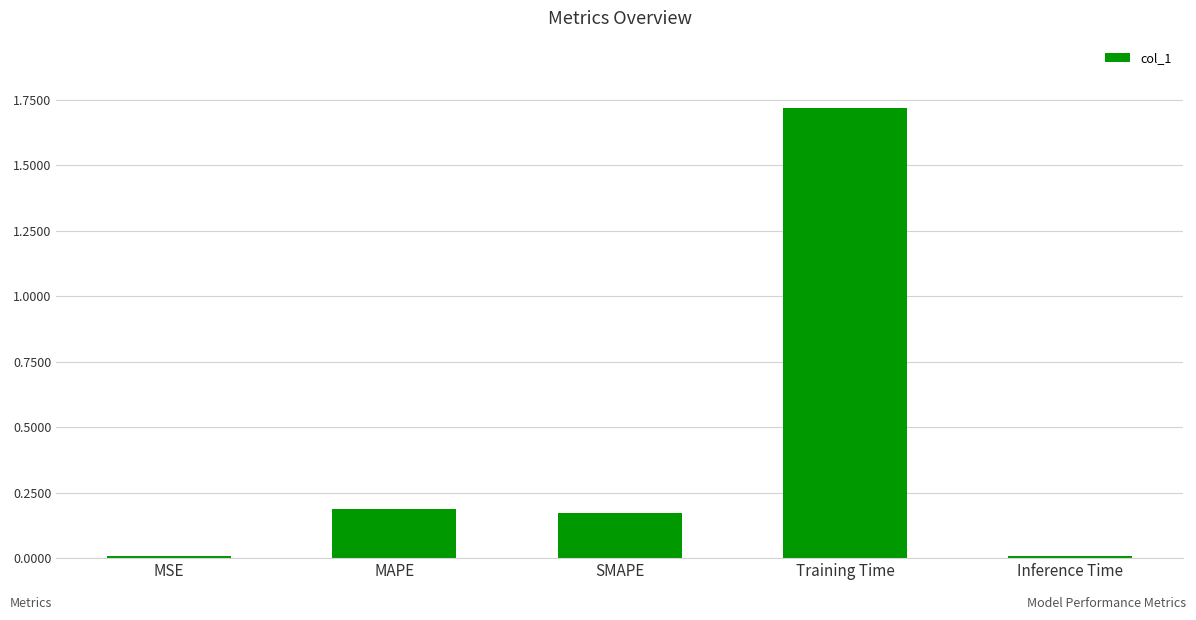

What is the difference between the maximum and minimum values?

1.7